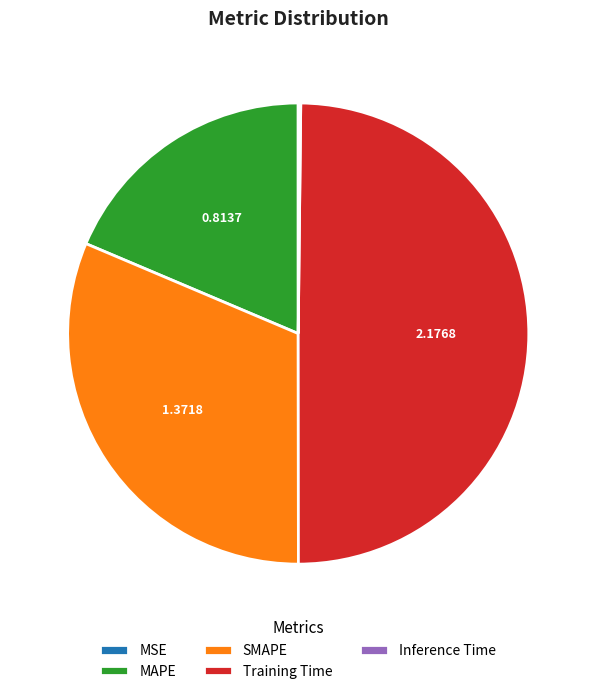

Which category has the biggest portion of the pie?

Training Time